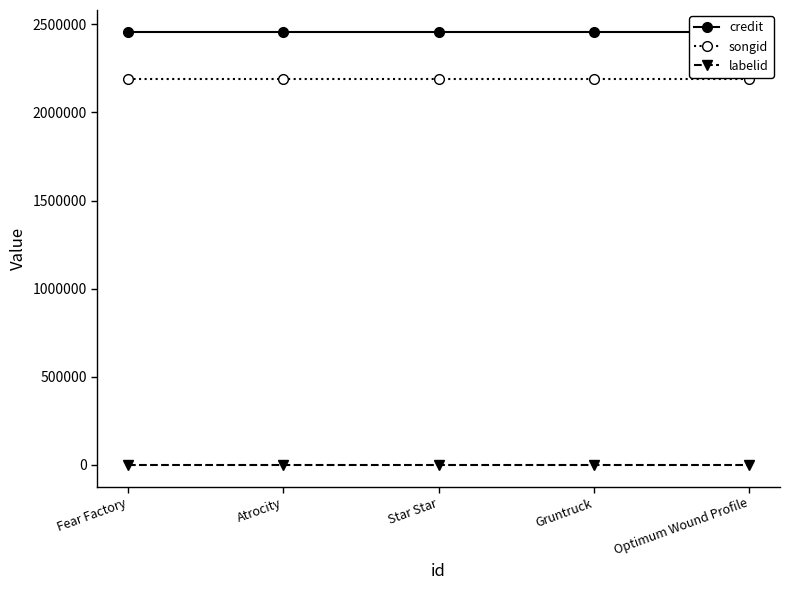

Which has a higher value, Gruntruck or Fear Factory?

Gruntruck